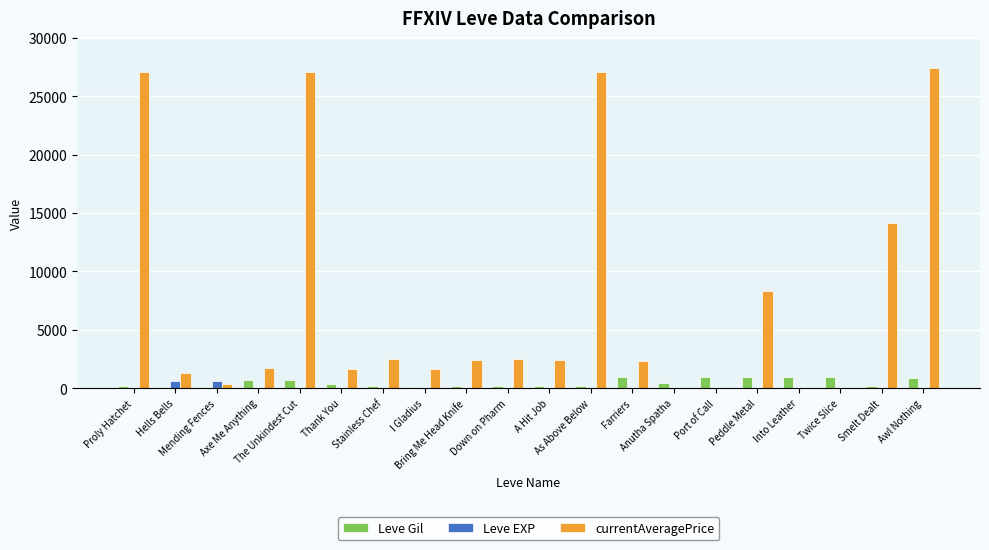

The Leve EXP series shows 5 at Bring Me Head Knife. True or false?

True